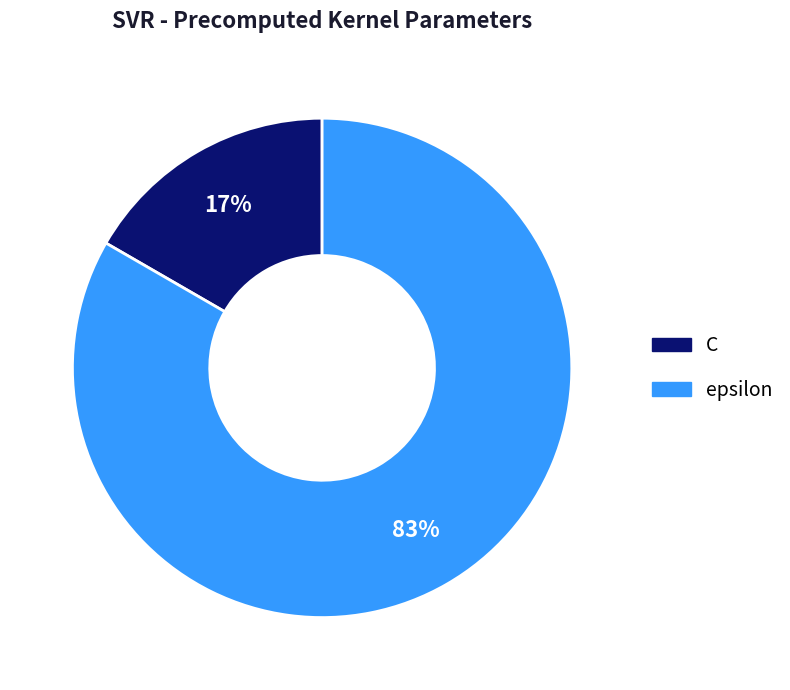

Rank the categories by value from lowest to highest.

C, epsilon